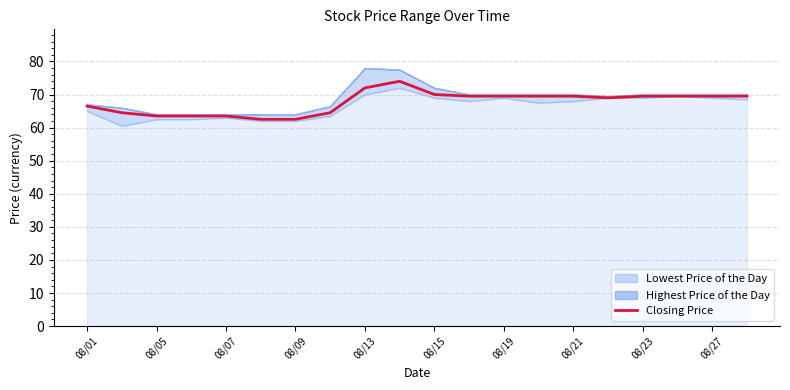

Does the chart display data point markers on the line(s)?

No